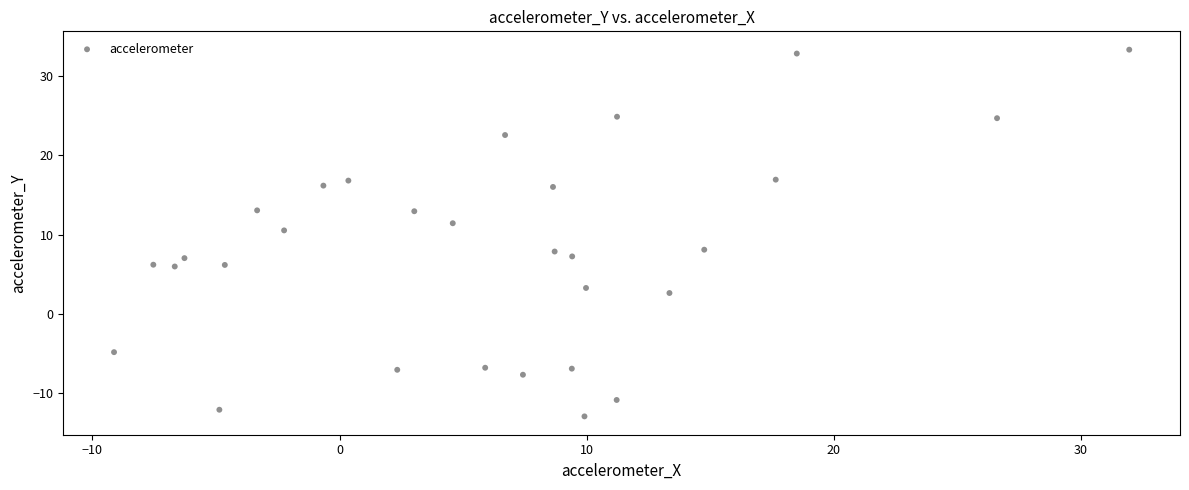

What is the range of X values (max minus min)?

41.1